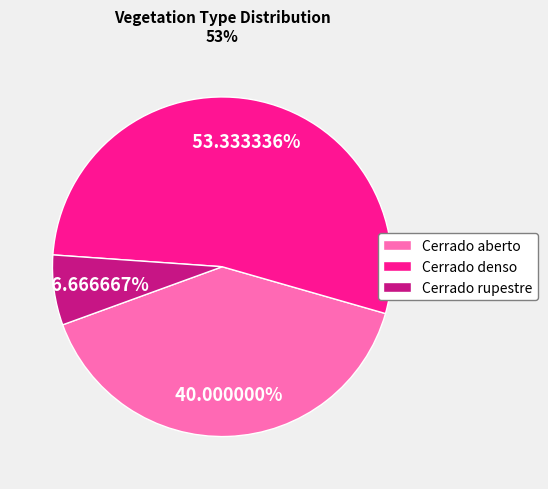

What is the smallest slice in the pie chart?

Cerrado rupestre